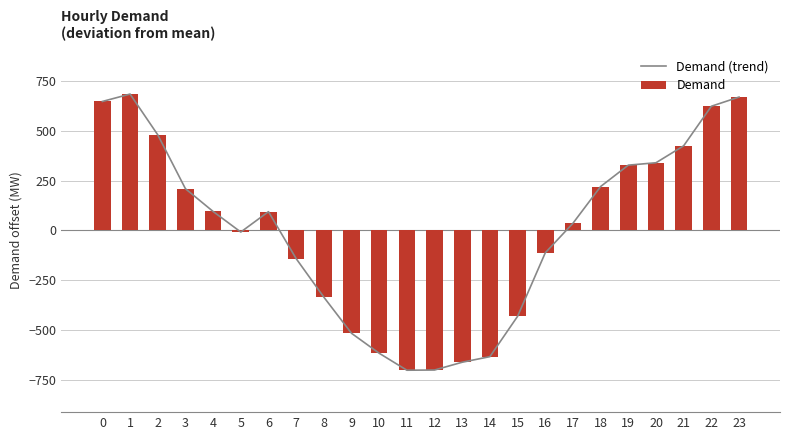

At which category is the sum across all series the highest?

1